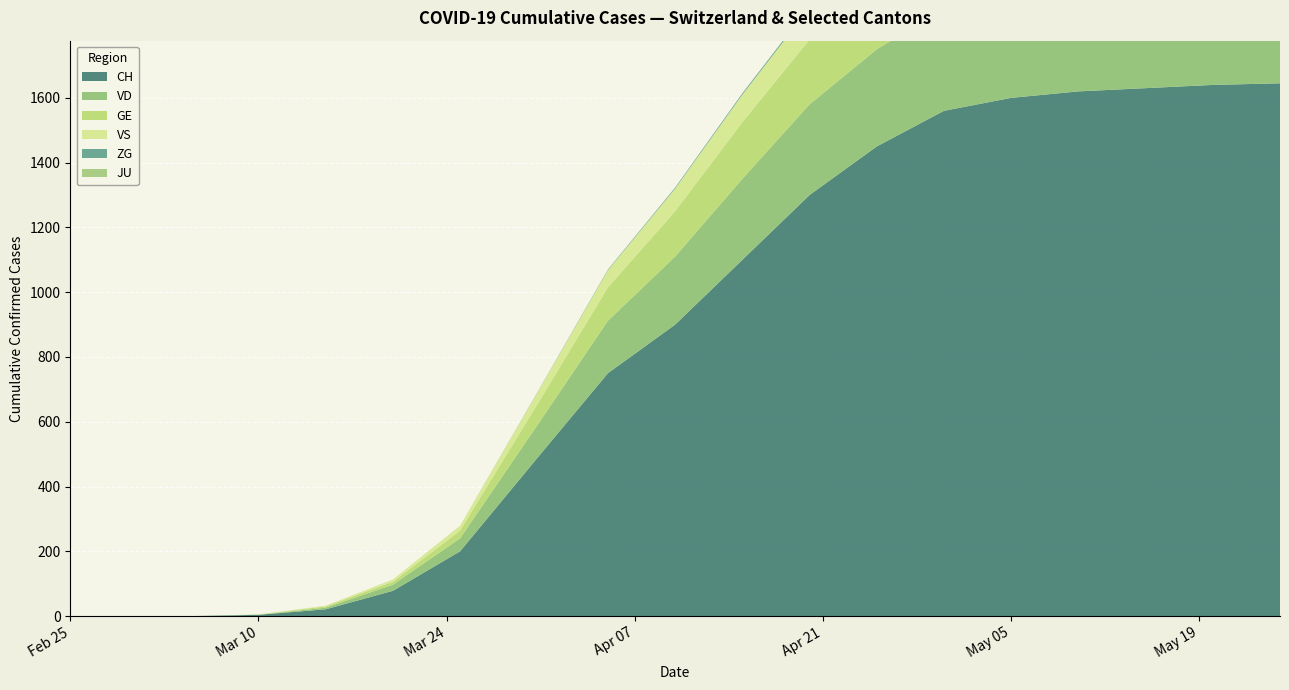

Reading right to left, list all the values displayed in this chart.

CH: 1645	1640	1630	1620	1600	1560	1450	1300	1100	900	750	501	200	78	21	4	0	0	0
GE: 260	258	255	250	245	235	220	200	175	140	103	66	24	9	4	1	0	0	0
VS: 127	126	125	123	120	115	108	98	85	70	53	37	15	7	2	0	0	0	0
VD: 336	335	333	330	325	315	300	280	250	210	162	104	40	19	5	0	0	0	0
ZG: 6	6	6	6	6	6	6	5	4	3	2	1	0	0	0	0	0	0	0
JU: 1	1	1	1	1	1	1	1	0	0	0	0	0	0	0	0	0	0	0